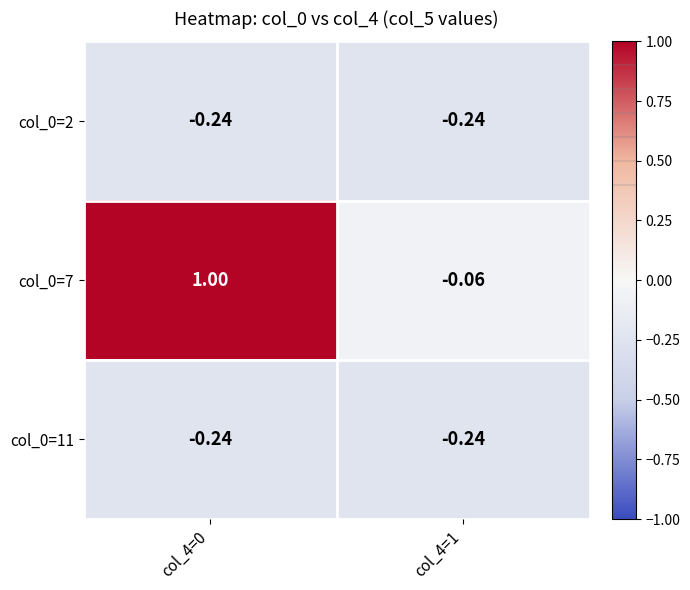

Which label corresponds to the largest value in the chart?

col_4=0